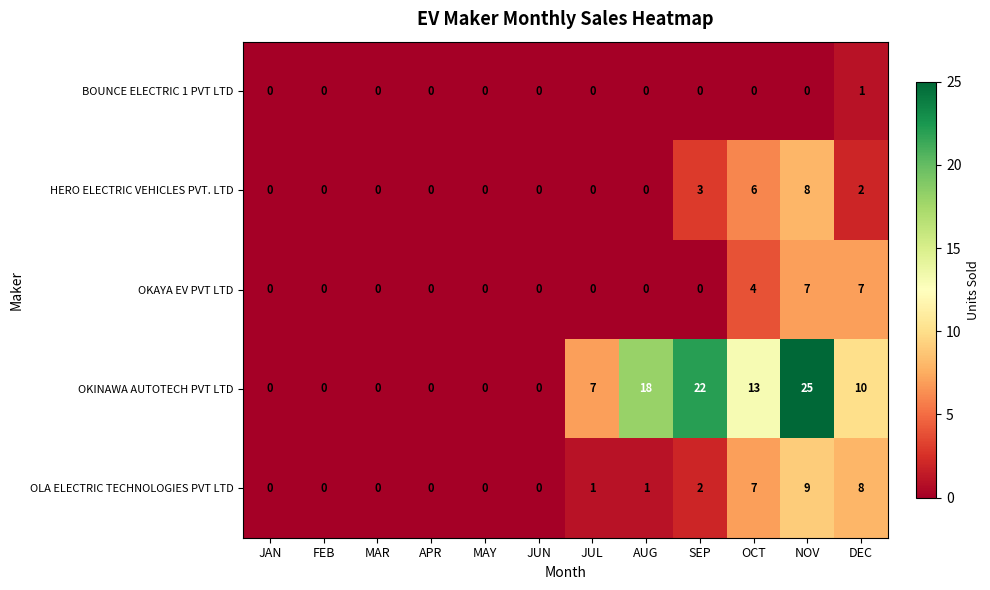

Count the number of categories in the chart.

12